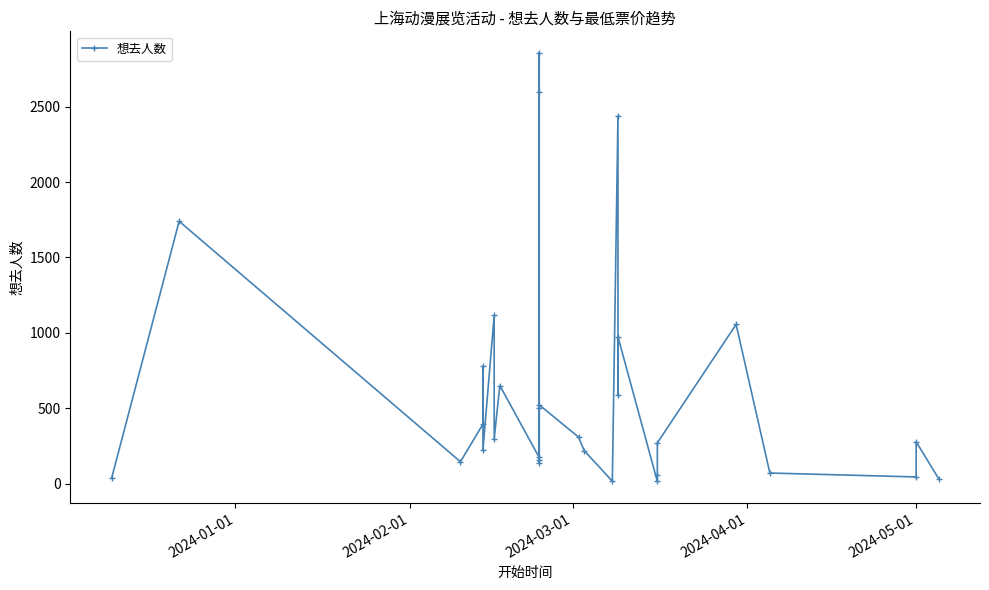

How many data points are less than 298?

15